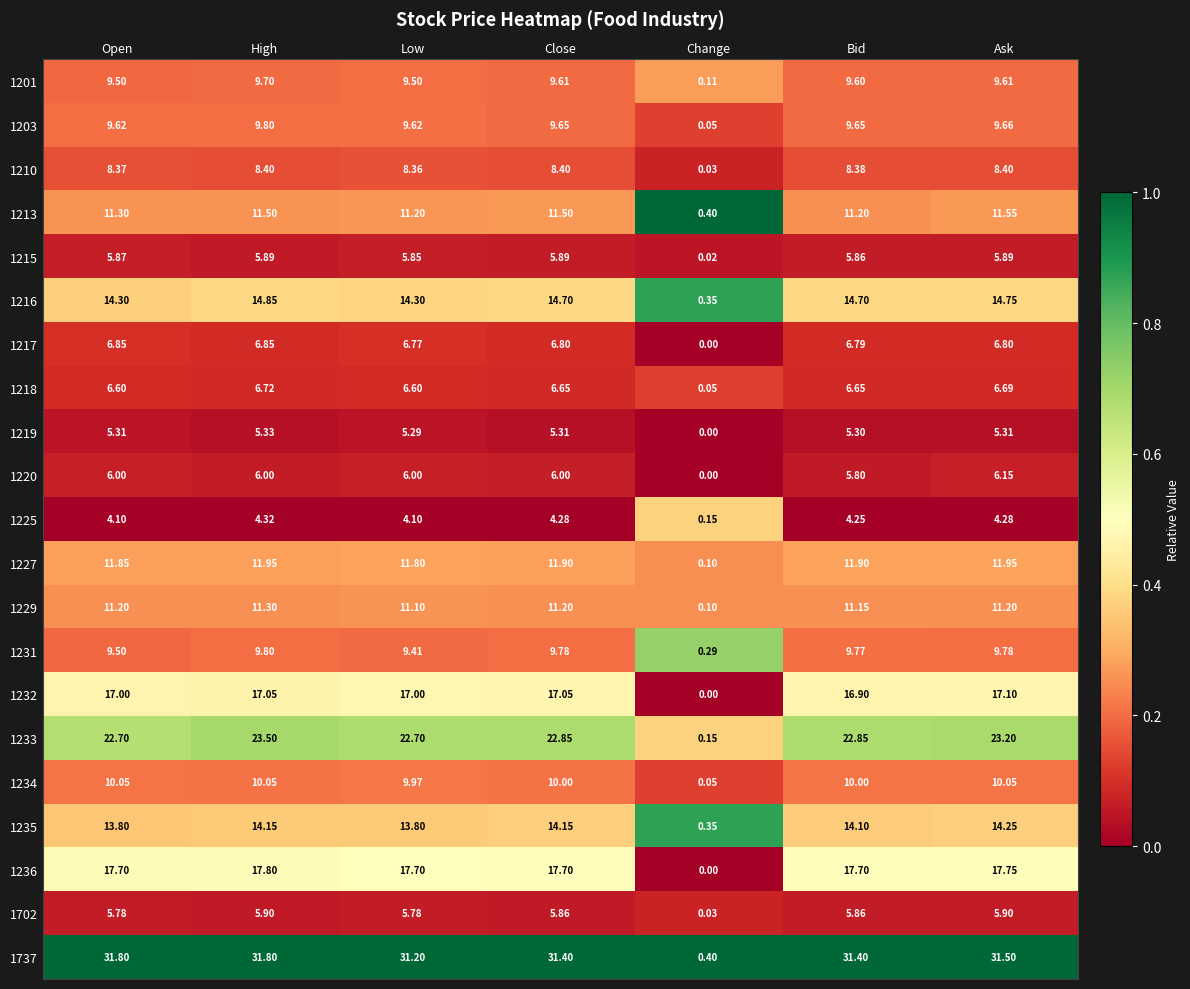

What is the greatest value displayed?

31.8